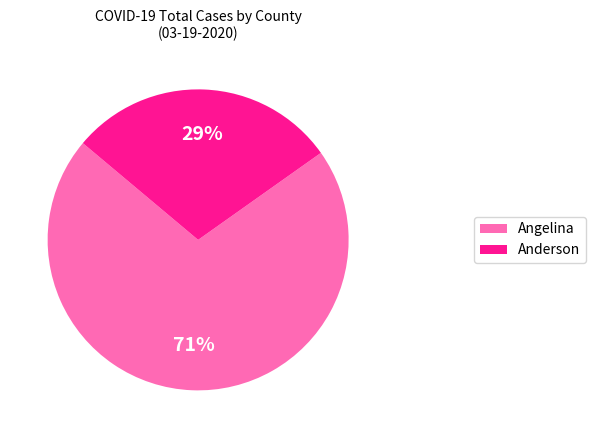

Is it true that Anderson is 23% of the pie?

False